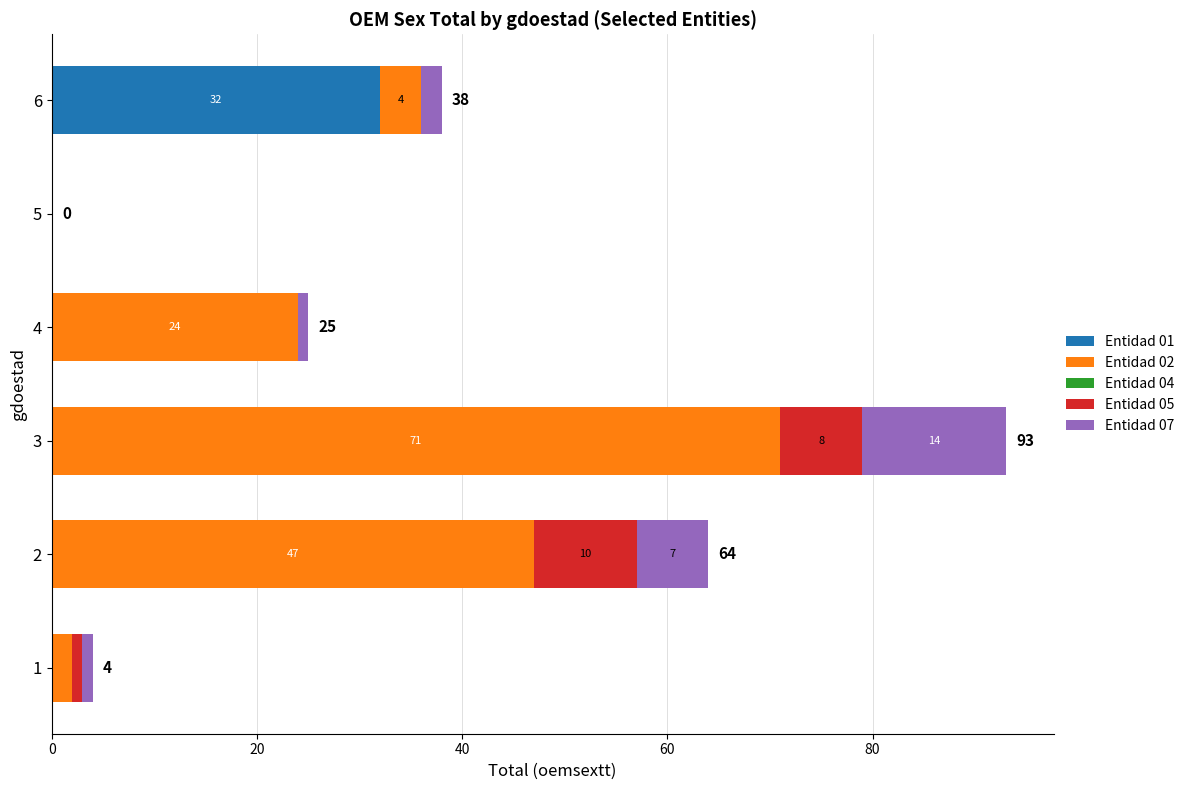

At which category is the sum across all series the highest?

3